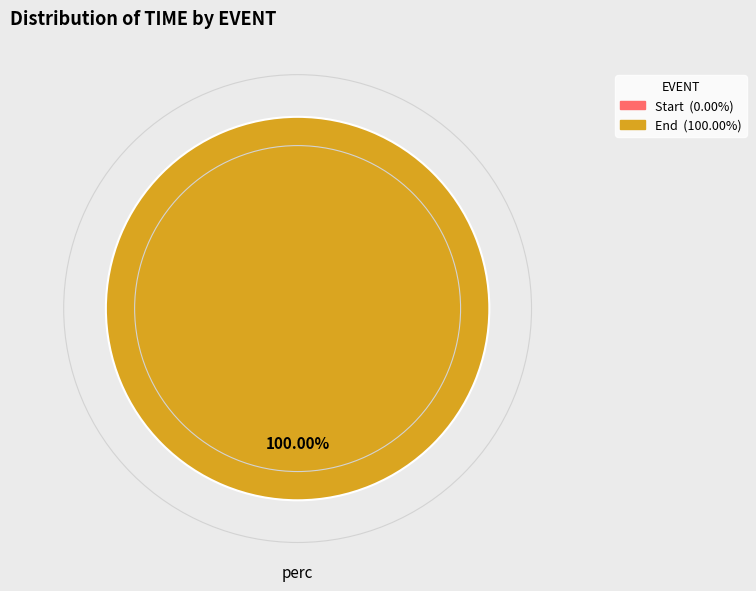

How many segments does this pie chart have?

2